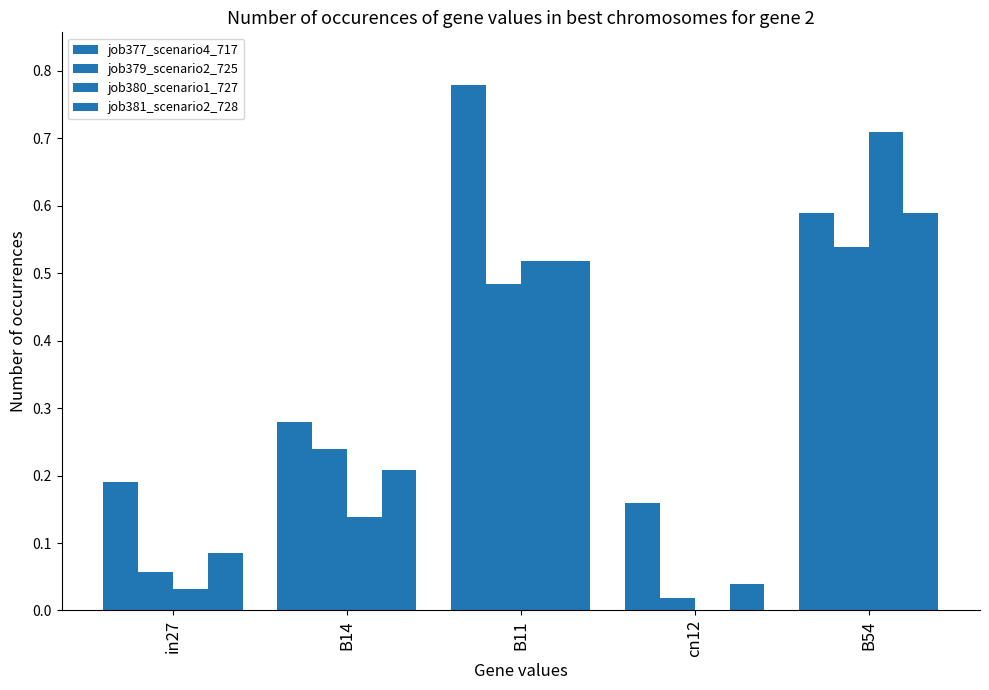

How many groups of bars are there?

5